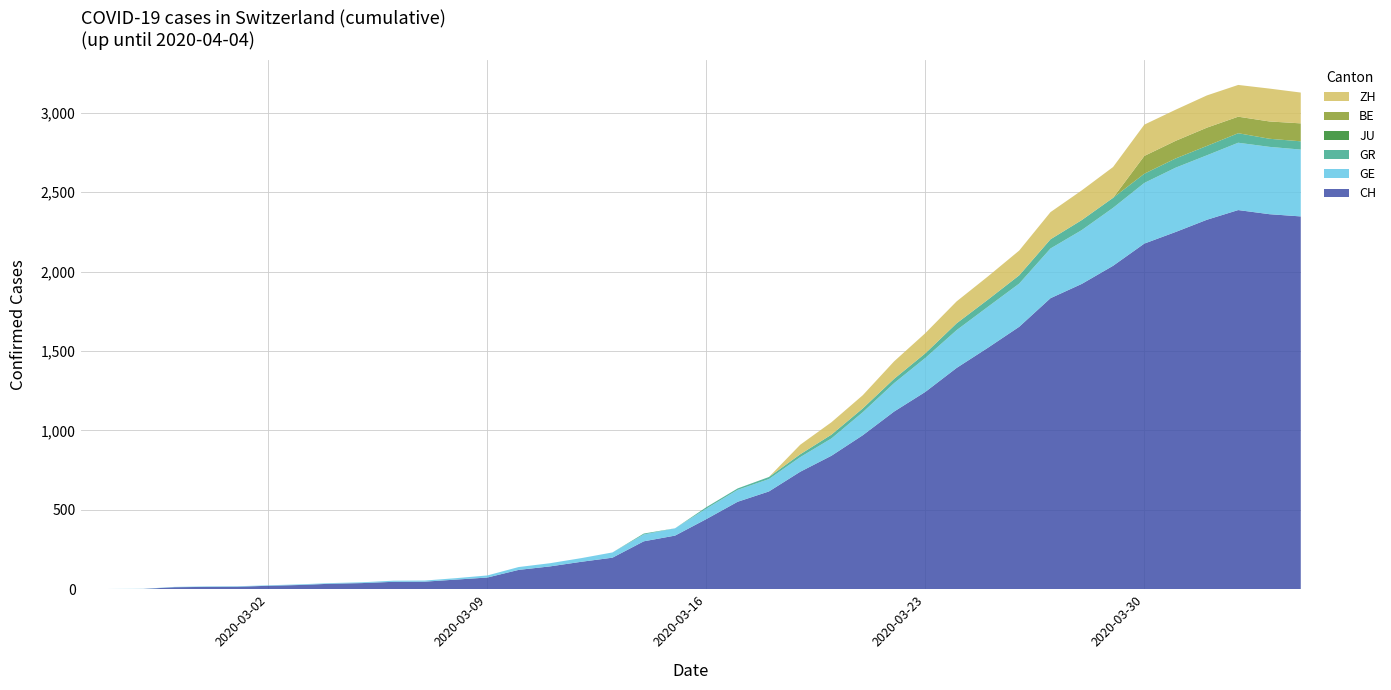

Reading left to right, transcribe all the data shown in this chart.

CH: 2020-02-25=0	2020-02-26=1	2020-02-27=2	2020-02-28=13	2020-02-29=15	2020-03-01=16	2020-03-02=22	2020-03-03=27	2020-03-04=35	2020-03-05=39	2020-03-06=47	2020-03-07=48	2020-03-08=61	2020-03-09=74	2020-03-10=122	2020-03-11=144	2020-03-12=173	2020-03-13=199	2020-03-14=302	2020-03-15=338	2020-03-16=442	2020-03-17=551	2020-03-18=616	2020-03-19=740	2020-03-20=841	2020-03-21=970	2020-03-22=1119	2020-03-23=1243	2020-03-24=1394	2020-03-25=1521	2020-03-26=1653	2020-03-27=1833	2020-03-28=1923	2020-03-29=2037	2020-03-30=2177	2020-03-31=2250	2020-04-01=2327	2020-04-02=2388	2020-04-03=2362	2020-04-04=2348
GE: 2020-02-25=0	2020-02-26=1	2020-02-27=1	2020-02-28=2	2020-02-29=3	2020-03-01=3	2020-03-02=3	2020-03-03=4	2020-03-04=4	2020-03-05=5	2020-03-06=7	2020-03-07=7	2020-03-08=9	2020-03-09=13	2020-03-10=18	2020-03-11=20	2020-03-12=23	2020-03-13=33	2020-03-14=43	2020-03-15=46	2020-03-16=66	2020-03-17=75	2020-03-18=78	2020-03-19=92	2020-03-20=109	2020-03-21=145	2020-03-22=179	2020-03-23=214	2020-03-24=238	2020-03-25=258	2020-03-26=272	2020-03-27=313	2020-03-28=339	2020-03-29=365	2020-03-30=382	2020-03-31=405	2020-04-01=406	2020-04-02=424	2020-04-03=424	2020-04-04=421
GR: 2020-02-25=0	2020-02-26=0	2020-02-27=0	2020-02-28=0	2020-02-29=0	2020-03-01=0	2020-03-02=0	2020-03-03=0	2020-03-04=0	2020-03-05=0	2020-03-06=0	2020-03-07=0	2020-03-08=0	2020-03-09=0	2020-03-10=0	2020-03-11=0	2020-03-12=0	2020-03-13=0	2020-03-14=6	2020-03-15=0	2020-03-16=9	2020-03-17=9	2020-03-18=13	2020-03-19=18	2020-03-20=24	2020-03-21=24	2020-03-22=27	2020-03-23=29	2020-03-24=43	2020-03-25=45	2020-03-26=52	2020-03-27=58	2020-03-28=63	2020-03-29=63	2020-03-30=58	2020-03-31=58	2020-04-01=59	2020-04-02=60	2020-04-03=51	2020-04-04=52
JU: 2020-02-25=0	2020-02-26=0	2020-02-27=0	2020-02-28=0	2020-02-29=0	2020-03-01=0	2020-03-02=0	2020-03-03=0	2020-03-04=0	2020-03-05=0	2020-03-06=0	2020-03-07=0	2020-03-08=0	2020-03-09=0	2020-03-10=0	2020-03-11=0	2020-03-12=0	2020-03-13=0	2020-03-14=0	2020-03-15=0	2020-03-16=0	2020-03-17=0	2020-03-18=0	2020-03-19=0	2020-03-20=0	2020-03-21=0	2020-03-22=0	2020-03-23=0	2020-03-24=0	2020-03-25=0	2020-03-26=0	2020-03-27=0	2020-03-28=0	2020-03-29=0	2020-03-30=0	2020-03-31=0	2020-04-01=0	2020-04-02=0	2020-04-03=0	2020-04-04=0
BE: 2020-02-25=0	2020-02-26=0	2020-02-27=0	2020-02-28=0	2020-02-29=0	2020-03-01=0	2020-03-02=0	2020-03-03=0	2020-03-04=0	2020-03-05=0	2020-03-06=0	2020-03-07=0	2020-03-08=0	2020-03-09=0	2020-03-10=0	2020-03-11=0	2020-03-12=0	2020-03-13=0	2020-03-14=0	2020-03-15=0	2020-03-16=0	2020-03-17=0	2020-03-18=0	2020-03-19=0	2020-03-20=0	2020-03-21=0	2020-03-22=0	2020-03-23=0	2020-03-24=0	2020-03-25=0	2020-03-26=0	2020-03-27=0	2020-03-28=0	2020-03-29=0	2020-03-30=112	2020-03-31=111	2020-04-01=115	2020-04-02=104	2020-04-03=109	2020-04-04=113
ZH: 2020-02-25=0	2020-02-26=0	2020-02-27=0	2020-02-28=0	2020-02-29=0	2020-03-01=0	2020-03-02=0	2020-03-03=0	2020-03-04=0	2020-03-05=0	2020-03-06=0	2020-03-07=0	2020-03-08=0	2020-03-09=0	2020-03-10=0	2020-03-11=0	2020-03-12=0	2020-03-13=0	2020-03-14=0	2020-03-15=0	2020-03-16=0	2020-03-17=0	2020-03-18=0	2020-03-19=60	2020-03-20=78	2020-03-21=83	2020-03-22=110	2020-03-23=127	2020-03-24=138	2020-03-25=146	2020-03-26=156	2020-03-27=171	2020-03-28=187	2020-03-29=194	2020-03-30=197	2020-03-31=196	2020-04-01=203	2020-04-02=200	2020-04-03=207	2020-04-04=194